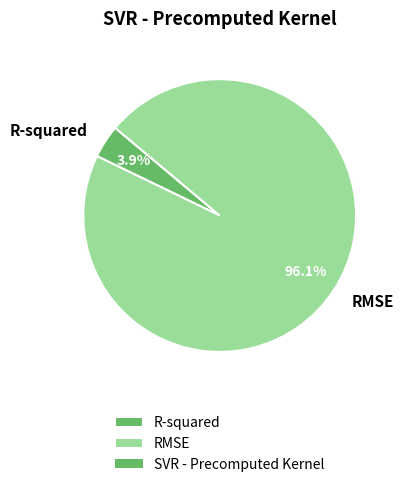

Between R-squared and RMSE, which is larger?

RMSE